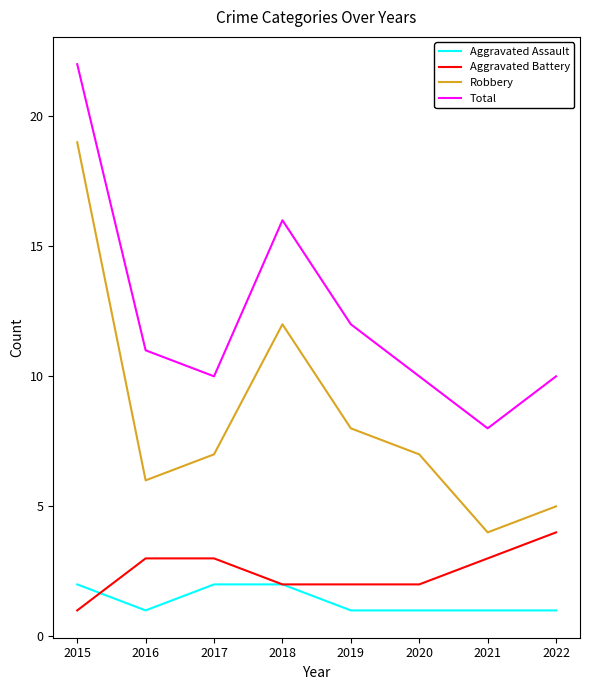

What are all the series names shown in the legend?

Aggravated Assault, Aggravated Battery, Robbery, Total